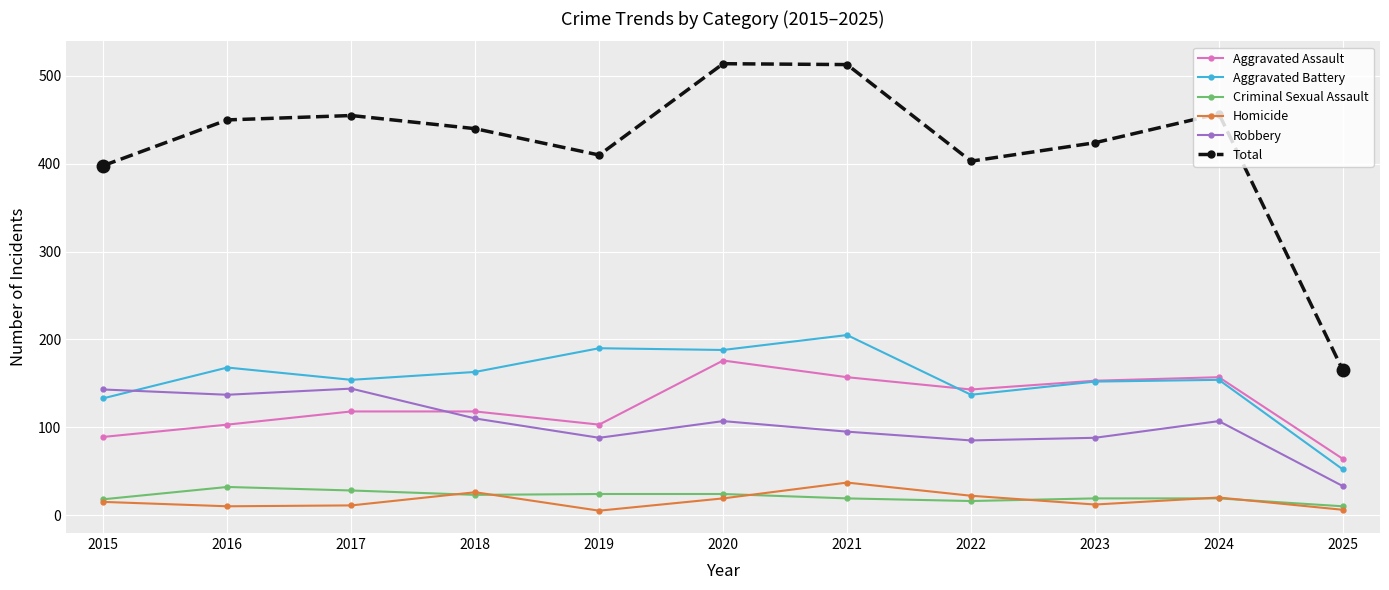

At which category does Total reach its first local peak?

2017